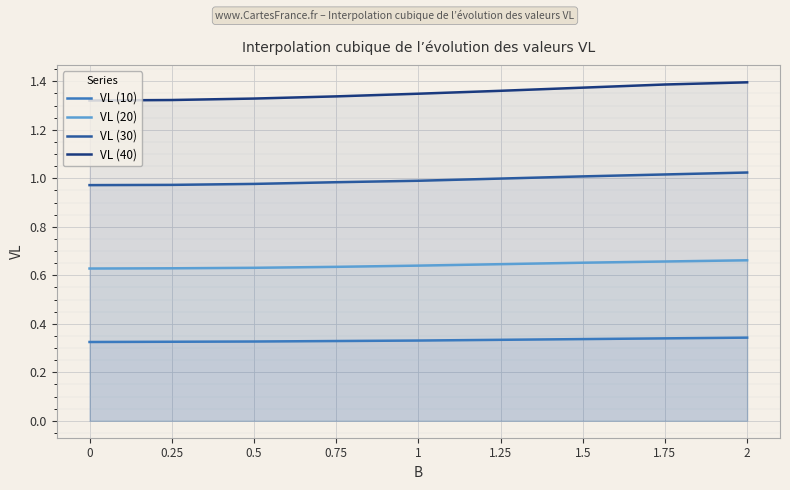

True or false: VL (30) has more than 0 interior local peaks.

False